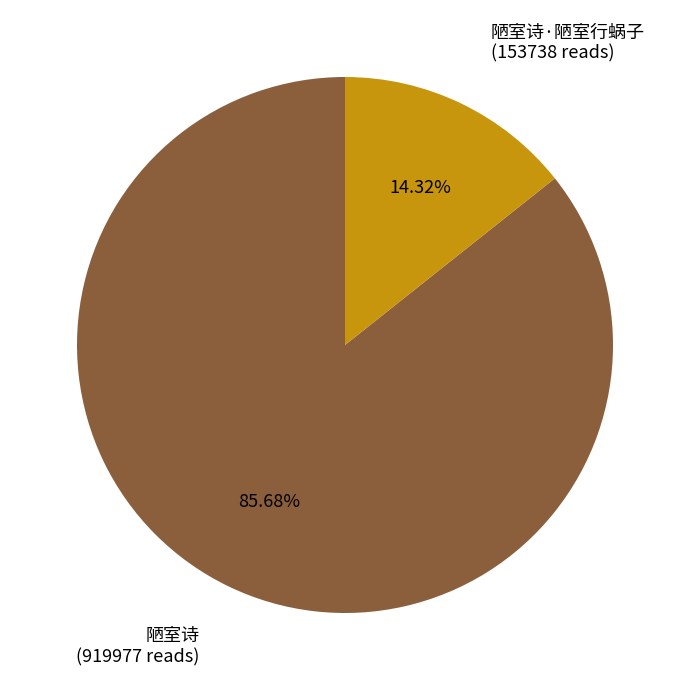

Which has a higher value, 陋室诗 or 陋室诗·陋室行蜗子?

陋室诗